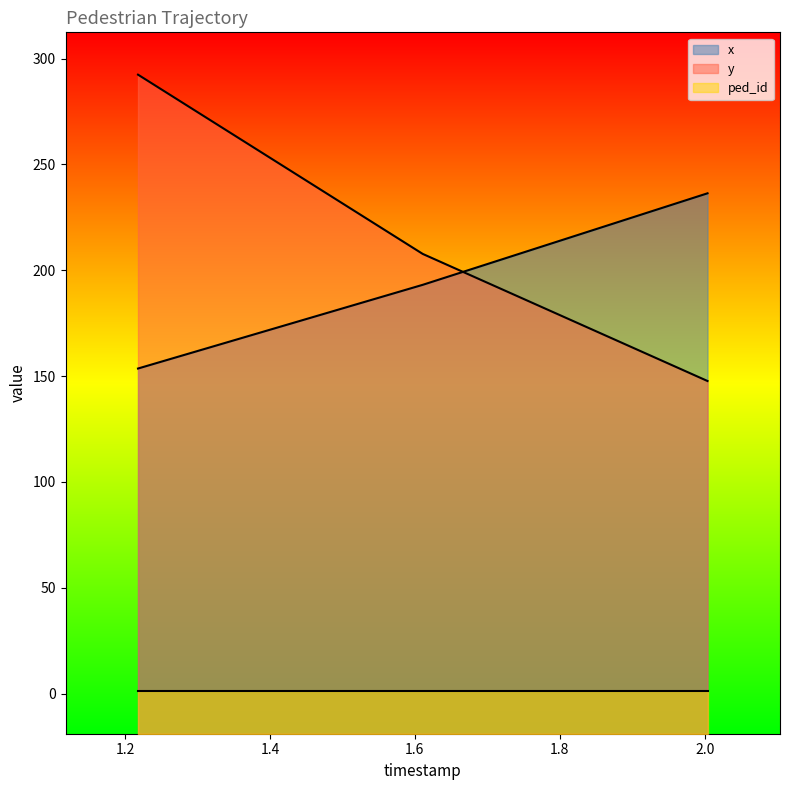

What is the lowest value of the y series?

147.7